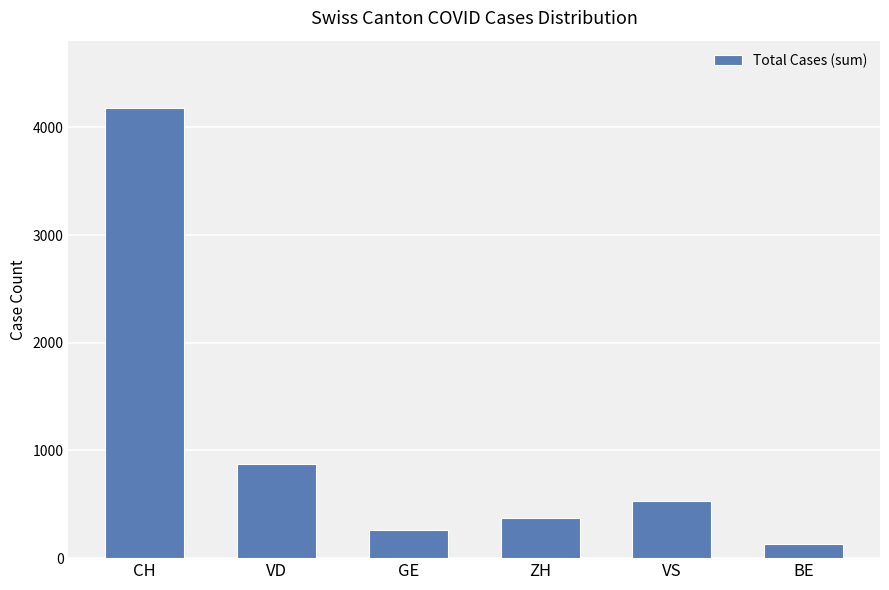

Is it true that the value at VD is 1305?

False